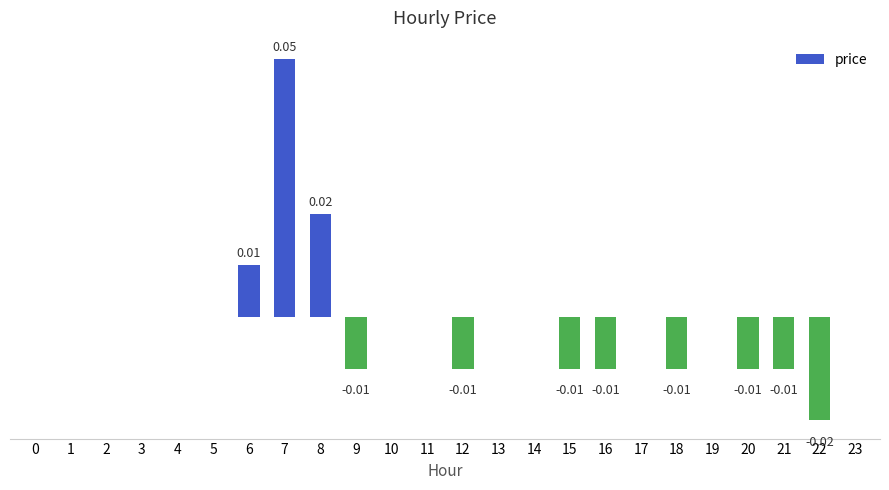

Are the bars horizontal?

No